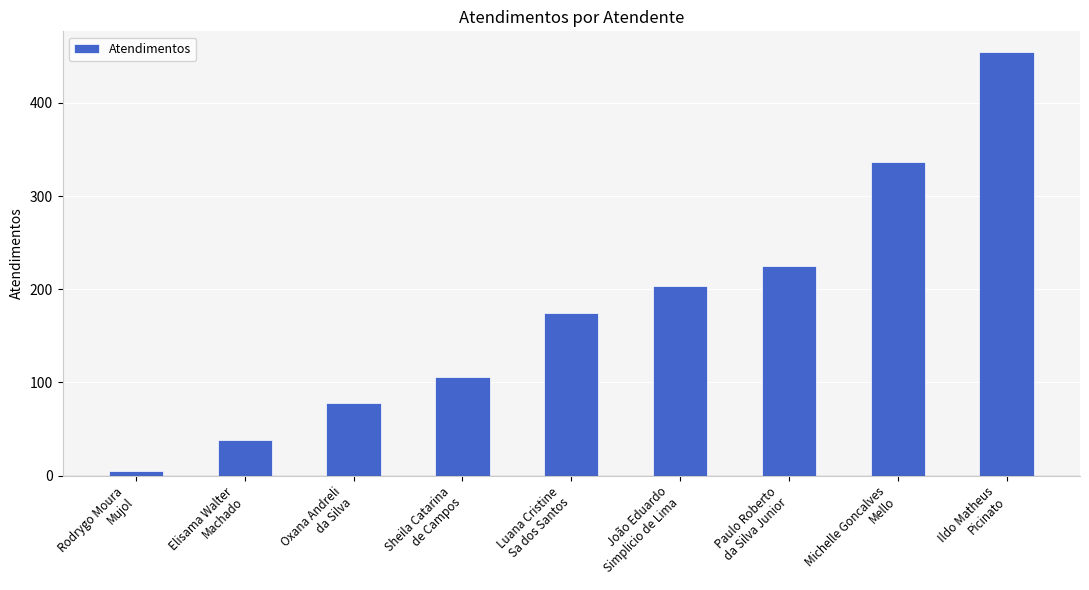

List the labels in order of value, smallest first.

Rodrygo Moura
Mujol, Elisama Walter
Machado, Oxana Andreli
da Silva, Sheila Catarina
de Campos, Luana Cristine
Sa dos Santos, João Eduardo
Simplicio de Lima, Paulo Roberto
da Silva Junior, Michelle Goncalves
Mello, Ildo Matheus
Picinato